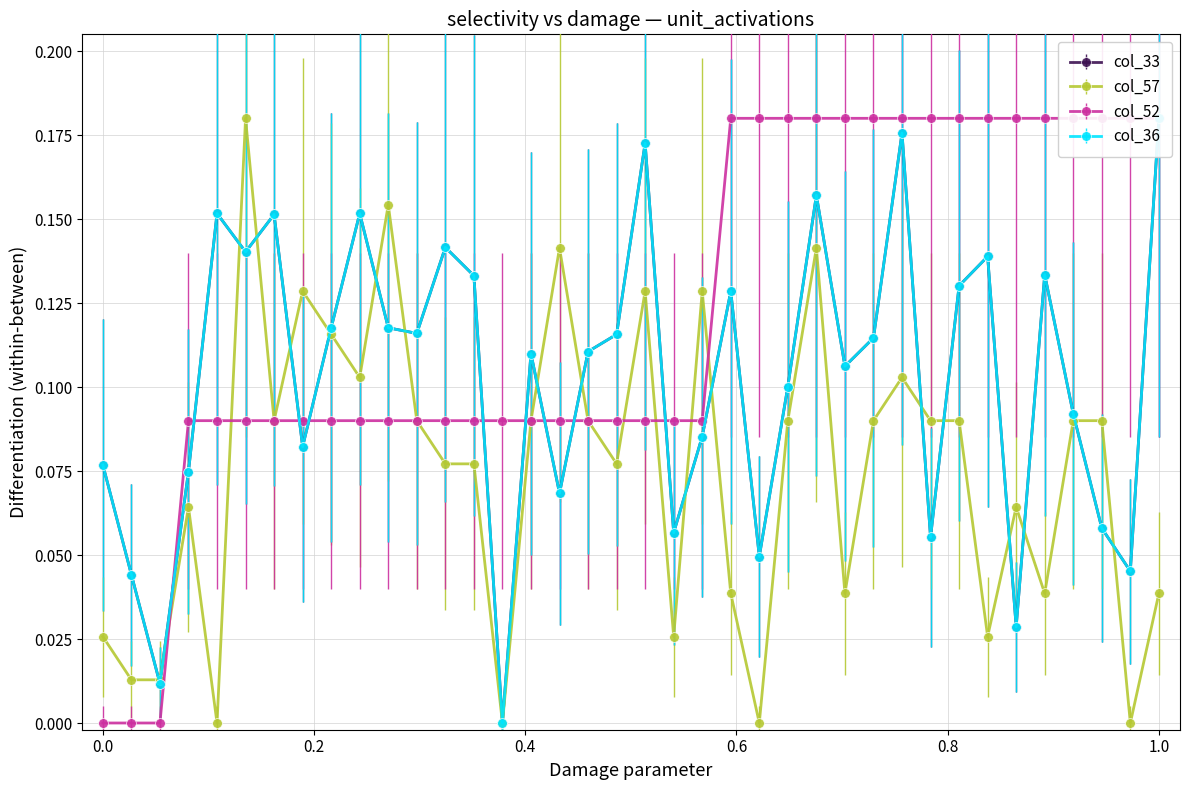

The value of col_36 at 391 is 0.1. True or false?

False